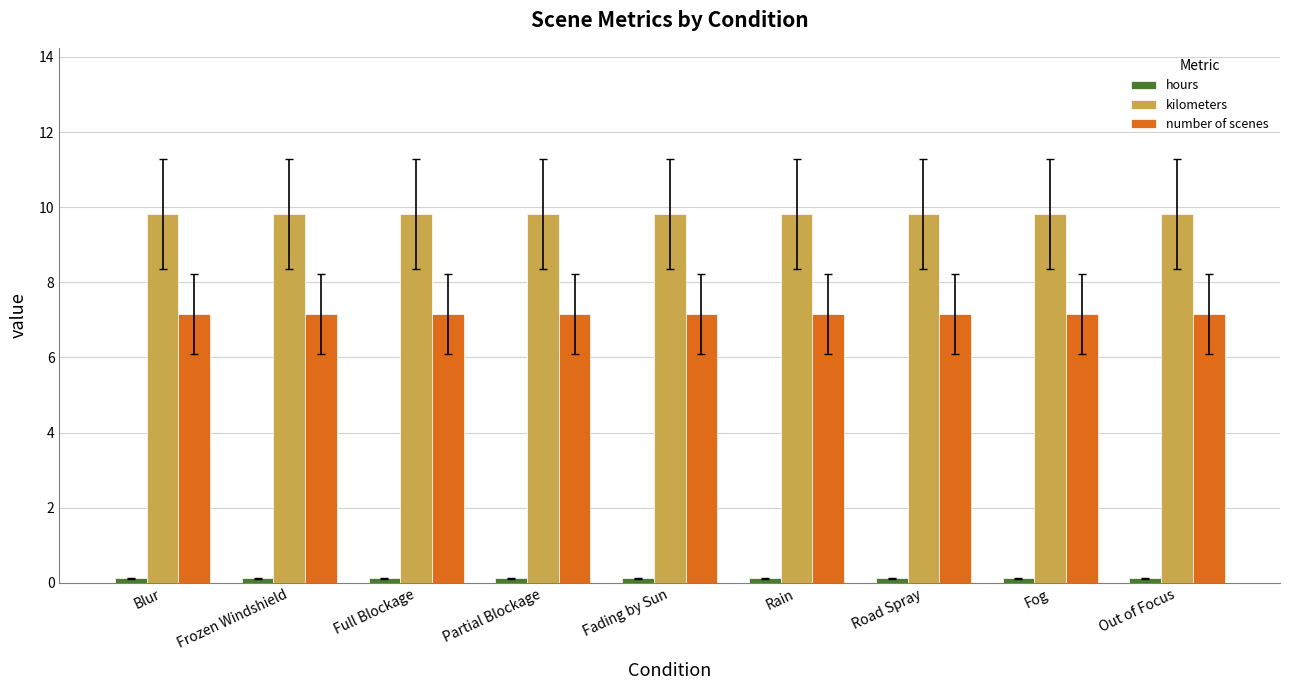

Is it true that number of scenes equals 7.2 at Partial Blockage?

True